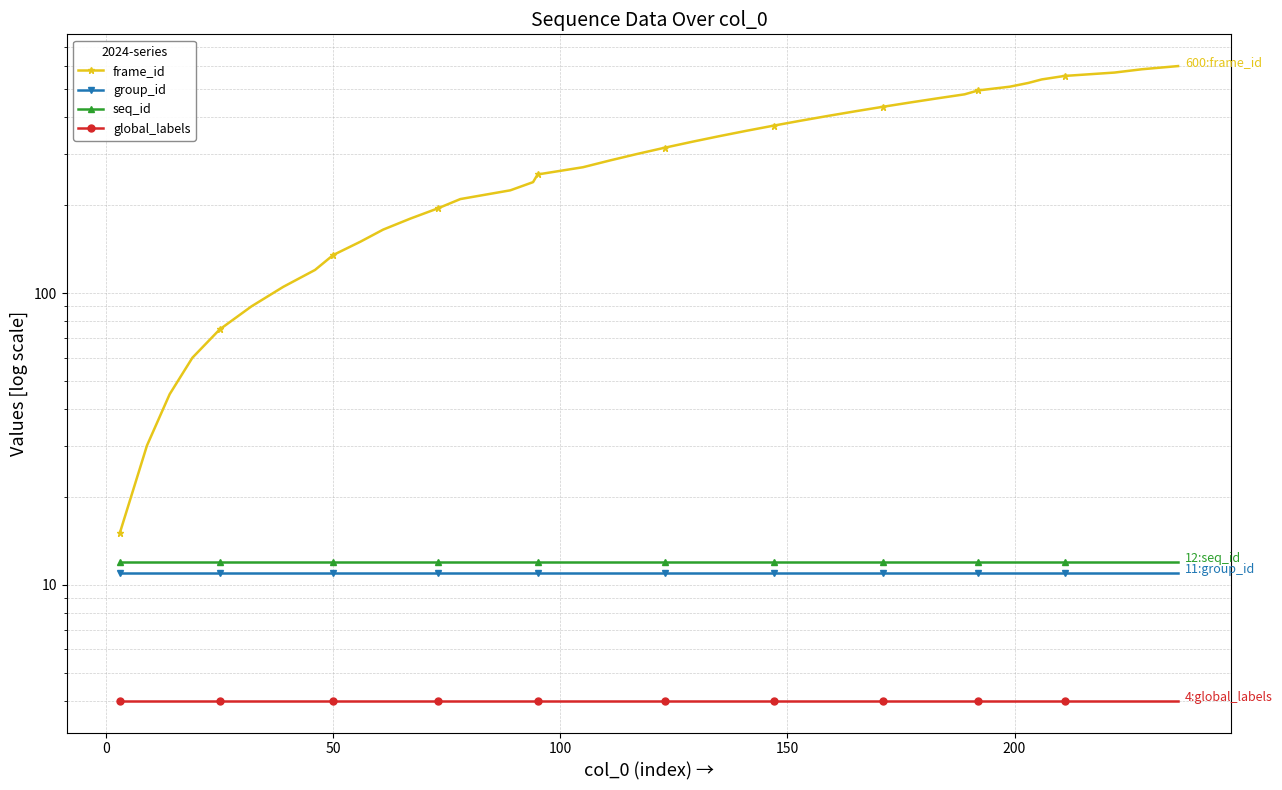

True or false: frame_id has more than 1 points higher than both neighbors.

False